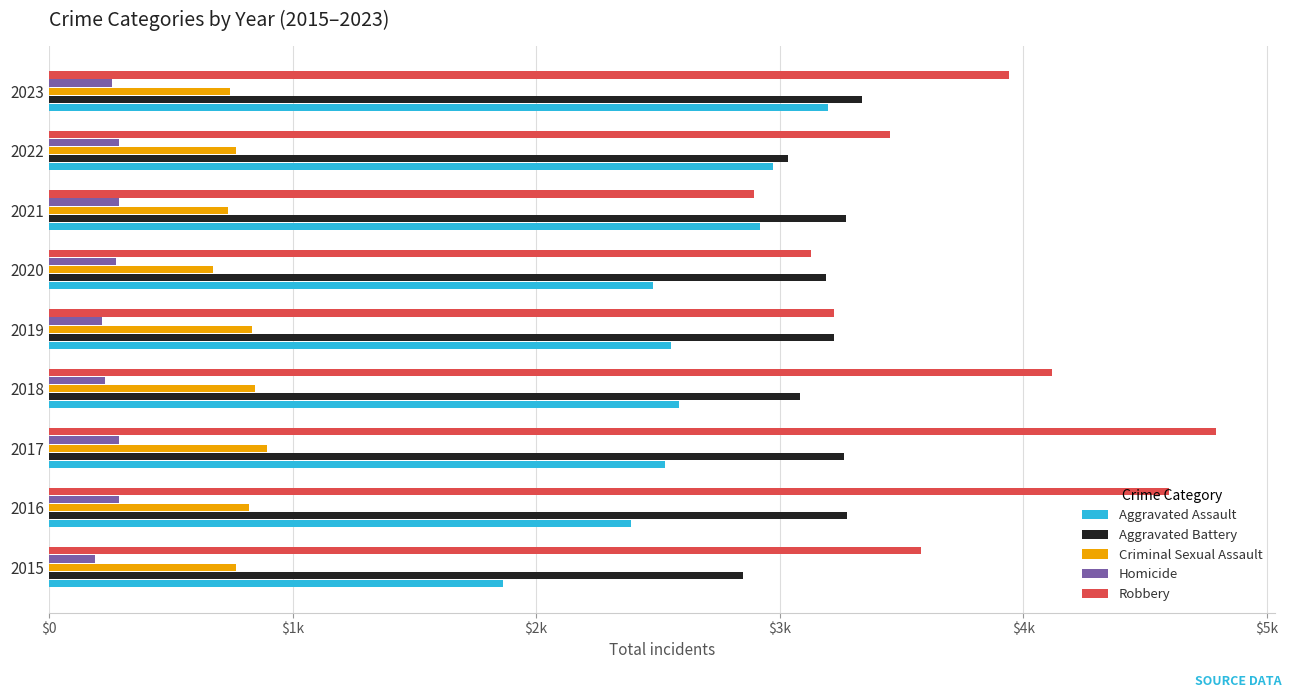

What are all the series names shown in the legend?

Aggravated Assault, Aggravated Battery, Criminal Sexual Assault, Homicide, Robbery